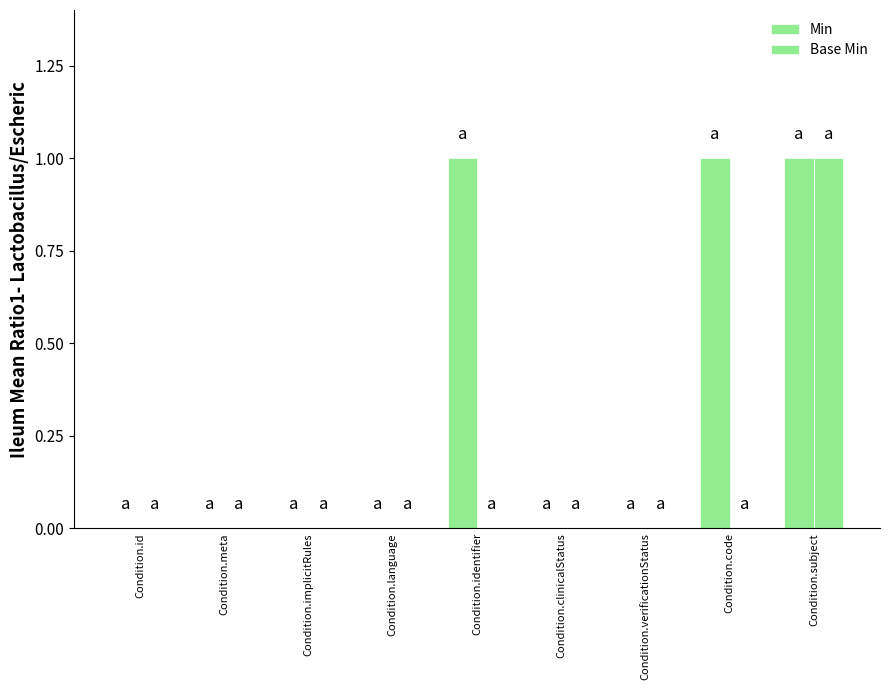

At how many categories does at least one series exceed 0?

3